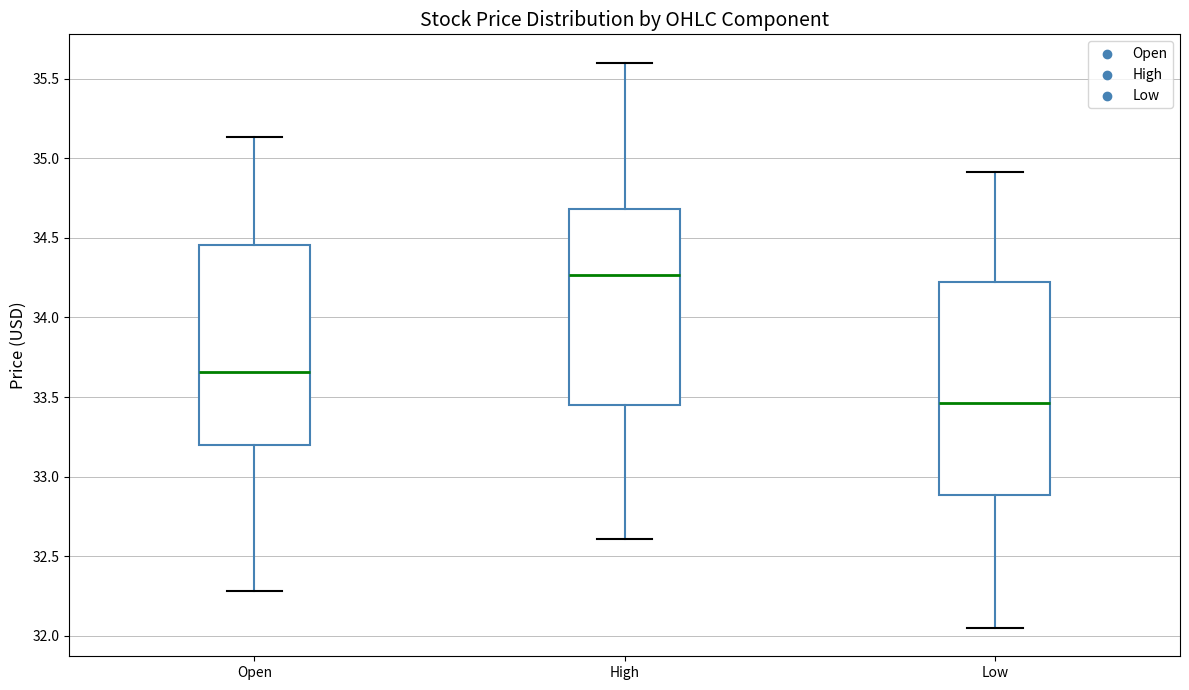

Reading left to right, read every box against the y-axis: the position of its median line, the range the box covers, and the ends of its whiskers. The values are not printed on the chart, so give them approximately, as read against the axis.

Open: median 33.65, box 33.20 to 34.45, whiskers 32.30 to 35.15
High: median 34.25, box 33.45 to 34.70, whiskers 32.60 to 35.60
Low: median 33.45, box 32.90 to 34.25, whiskers 32.05 to 34.90